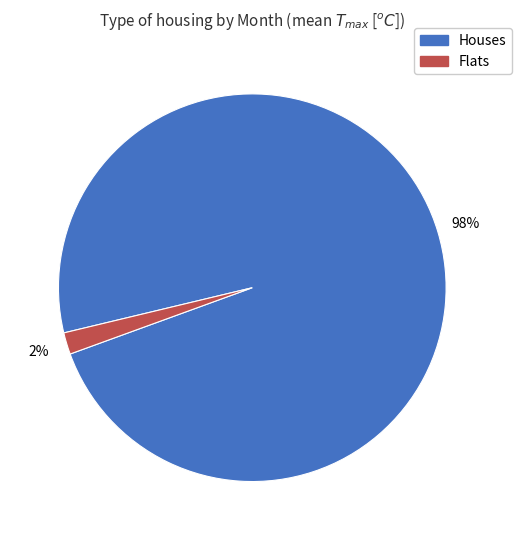

To the nearest percent, what is the average slice percentage?

50%